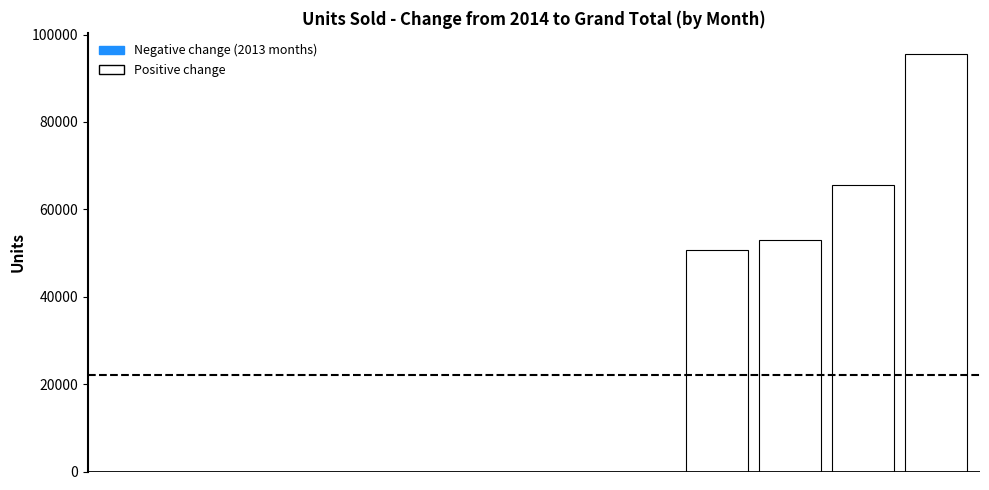

What is the average value?

22056